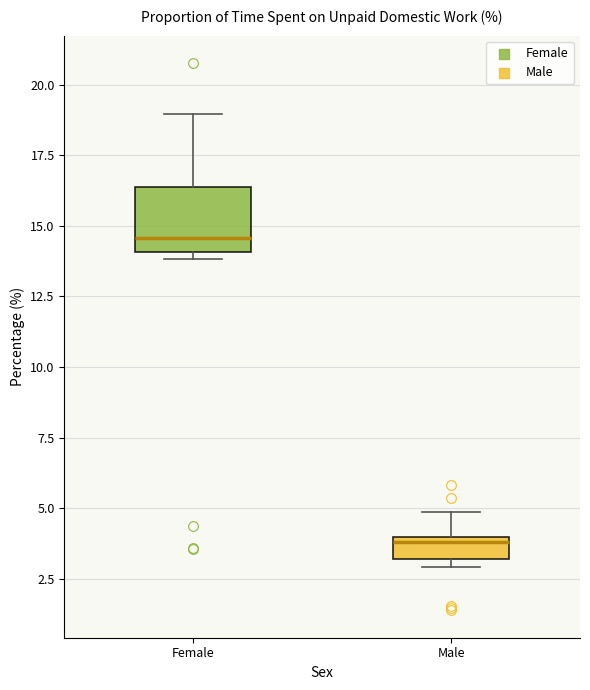

Reading left to right, read every box against the y-axis: the position of its median line, the range the box covers, and the ends of its whiskers. The values are not printed on the chart, so give them approximately, as read against the axis.

Female: median 14.5, box 14.0 to 16.5, whiskers 14.0 (just below the box's lower edge) to 19.0
Male: median 4.0 (just below the box's upper edge), box 3.0 to 4.0, whiskers 3.0 (just below the box's lower edge) to 5.0